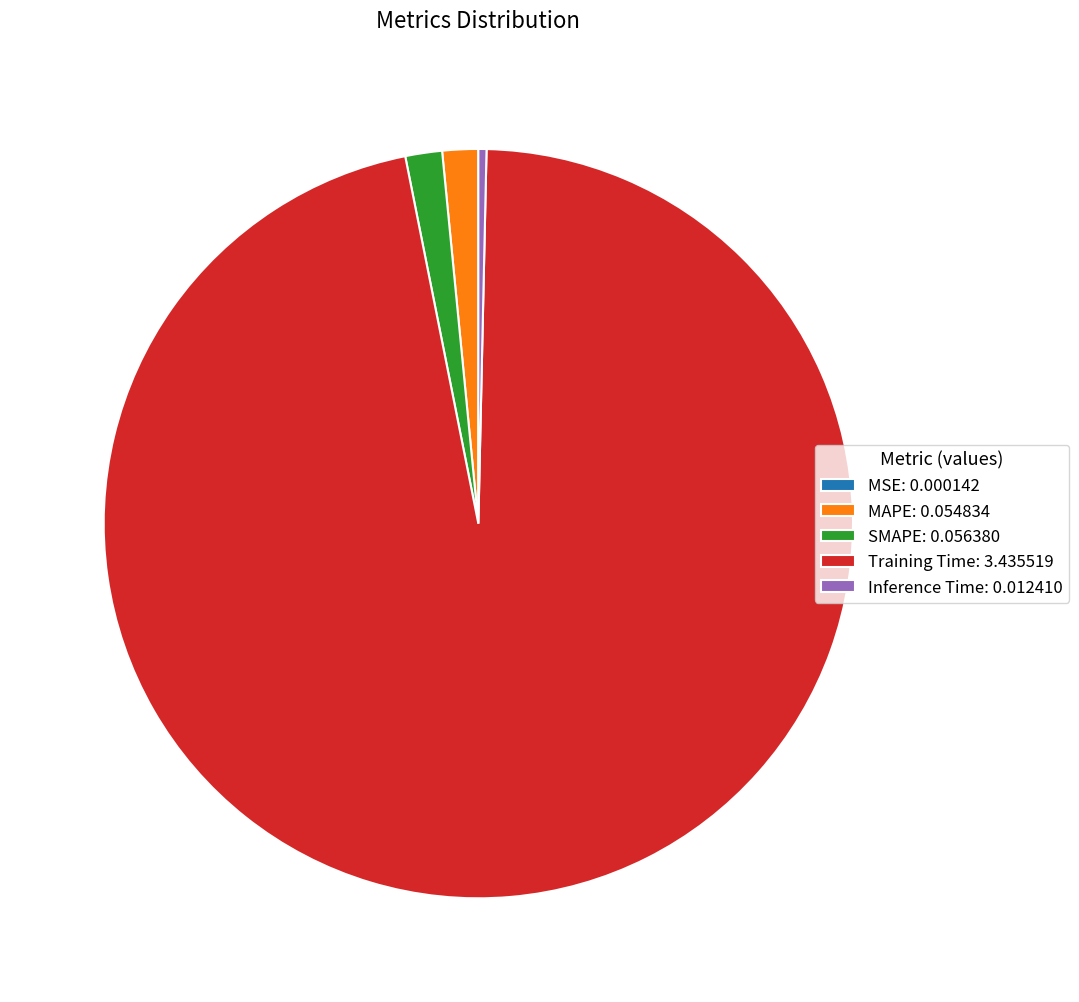

Does Training Time: 3.435519 represent more than half of the total?

Yes